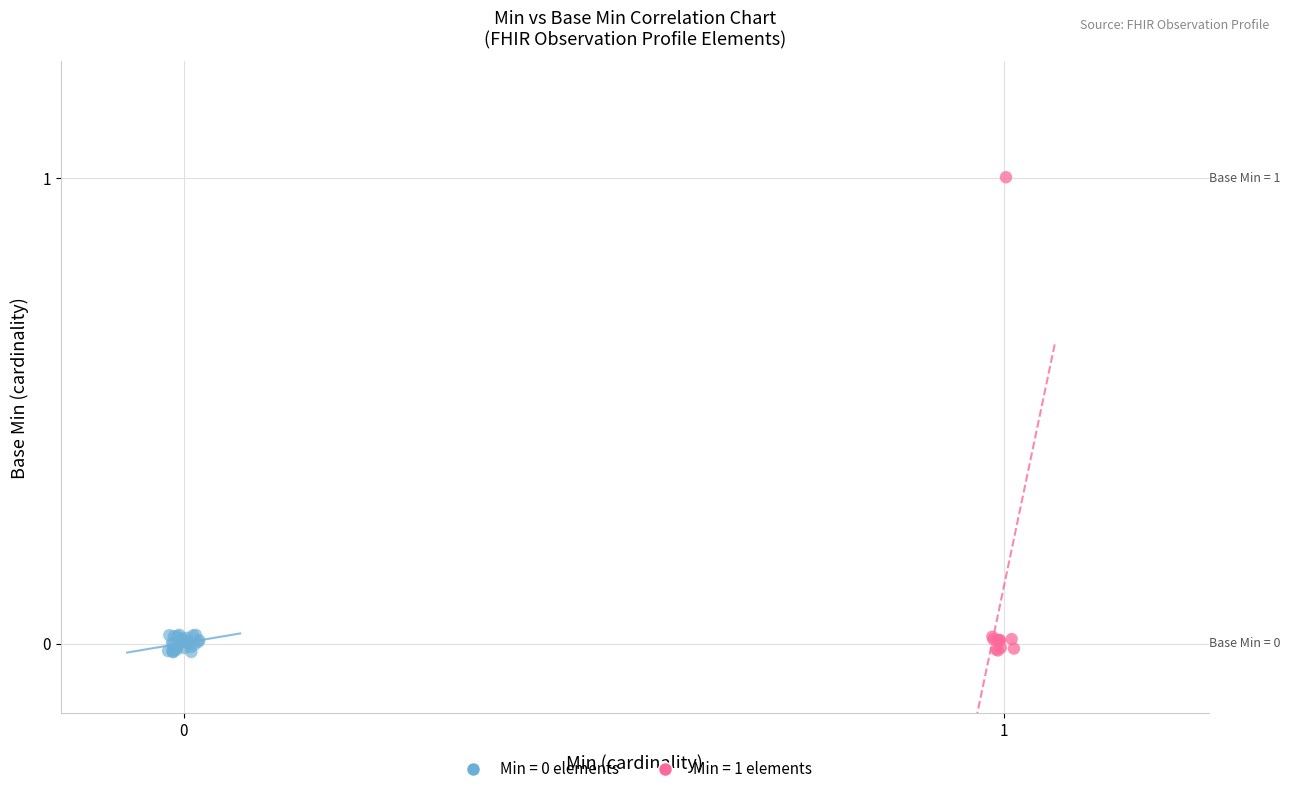

Which series has the largest Y range (max minus min)?

Min = 1 elements